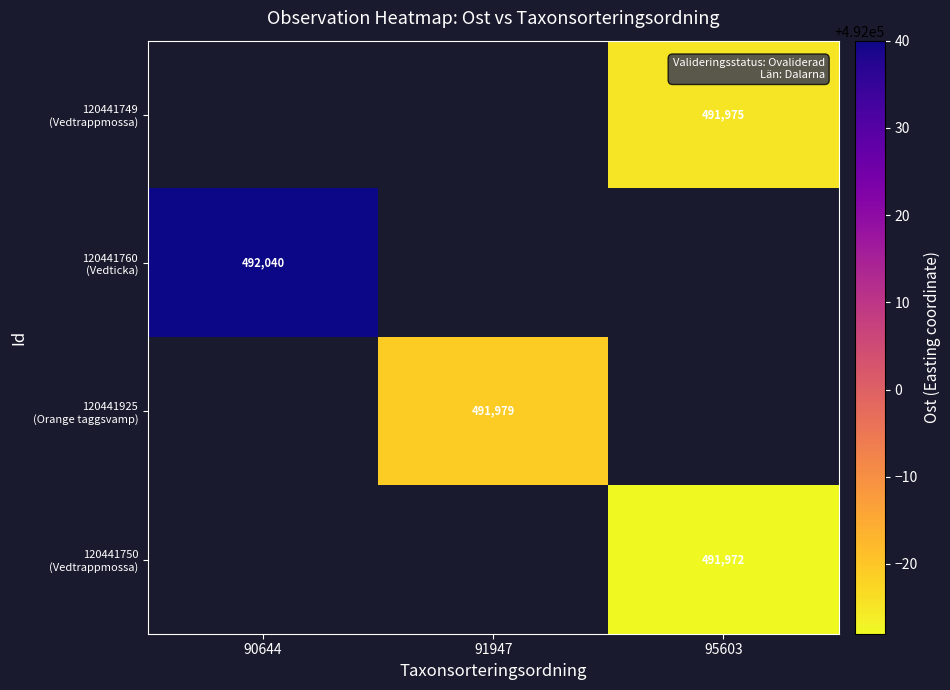

What is the greatest value displayed?

492040.0